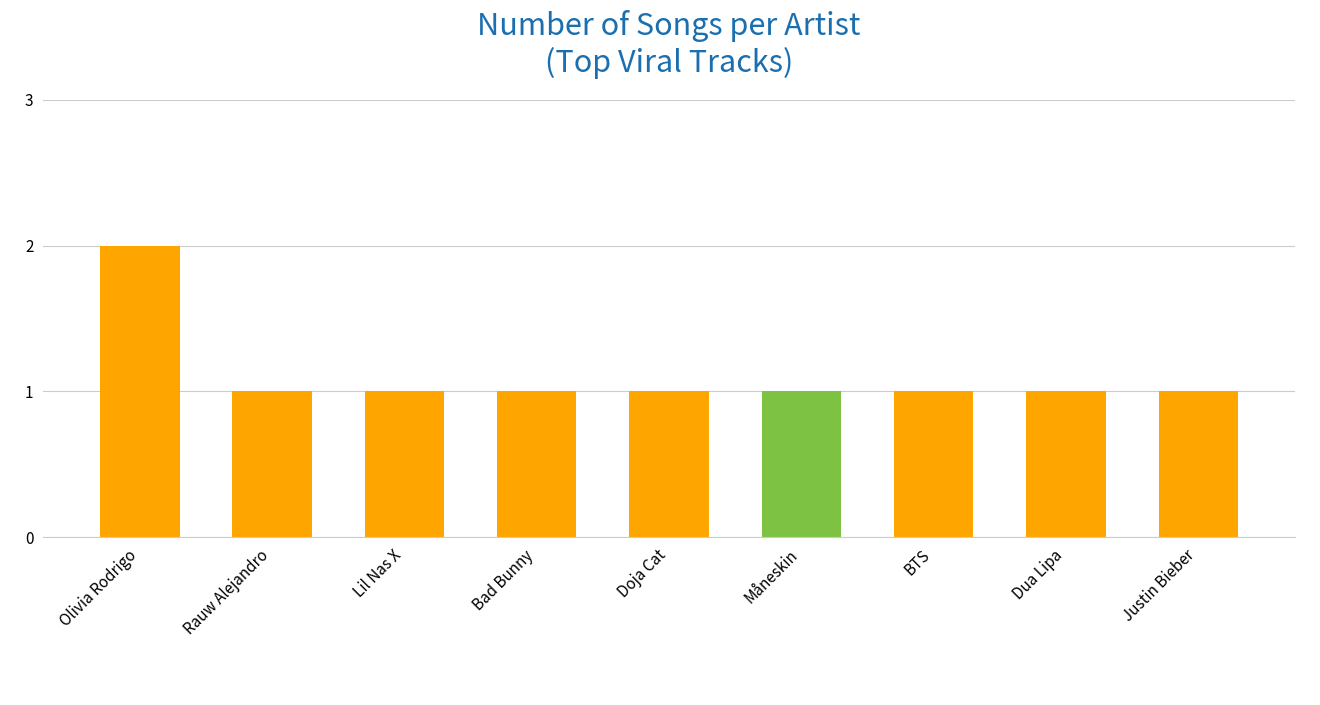

Is it true that the value at Justin Bieber is 2?

False